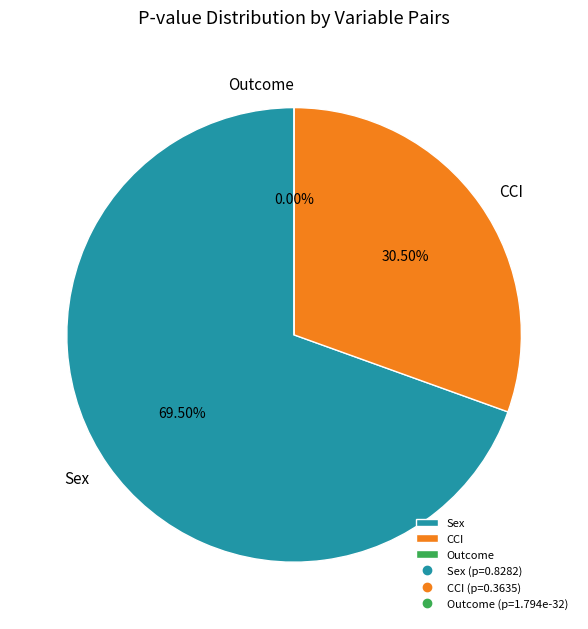

Rank the categories by value from lowest to highest.

Outcome, CCI, Sex